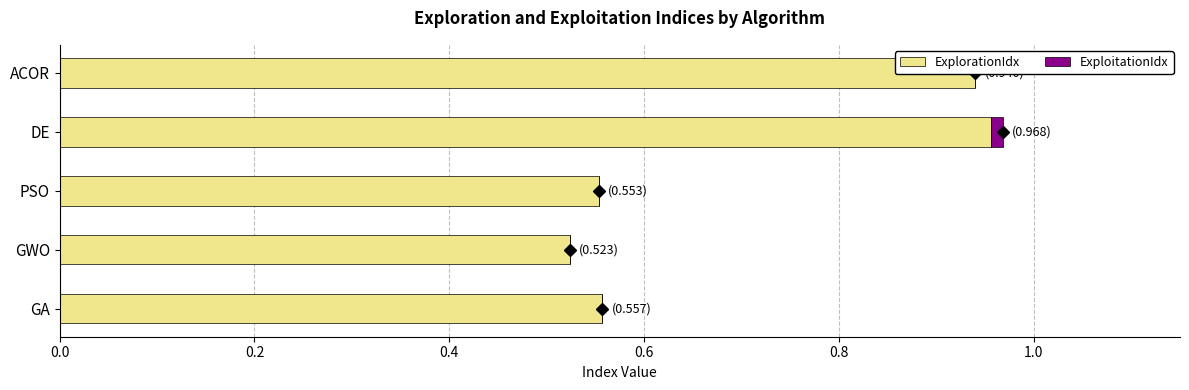

Reading left to right, list all the values displayed in this chart.

ExplorationIdx: 0.0=0.6	0.2=0.5	0.4=0.6	0.6=1.0	0.8=0.9
ExploitationIdx: 0.0=0.0	0.2=0.0	0.4=0.0	0.6=0.0	0.8=0.0